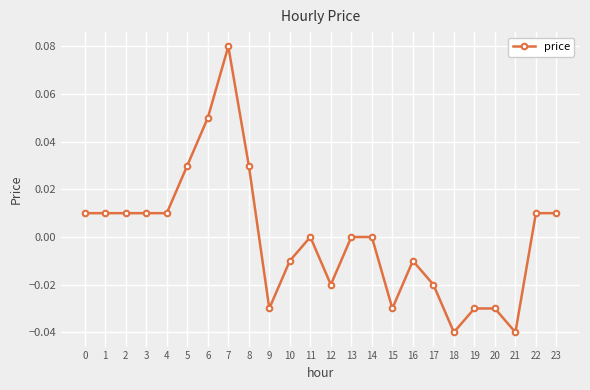

True or false: the data has more than 2 interior local peaks.

True